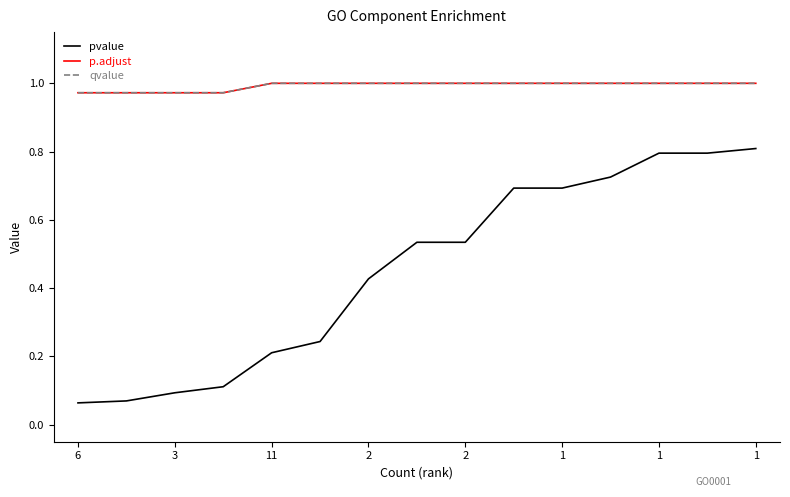

Is this an area chart (filled region under the line)?

No